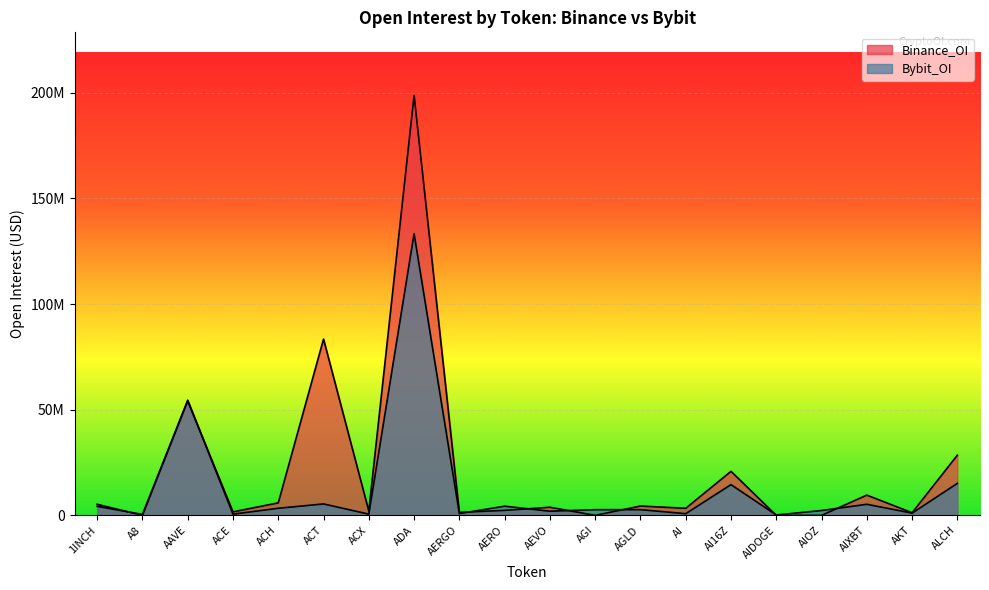

Is it true that Binance_OI equals 147092948 at ACT?

False